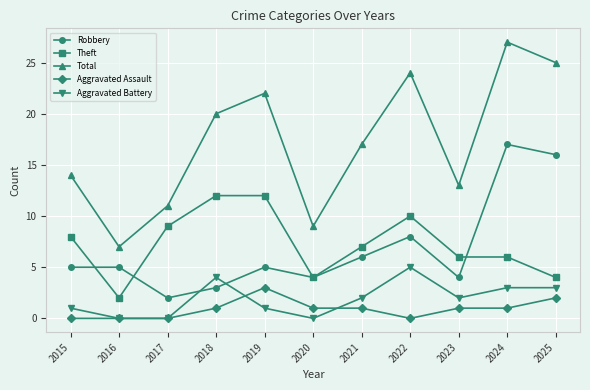

How many categories are shown in the chart?

11